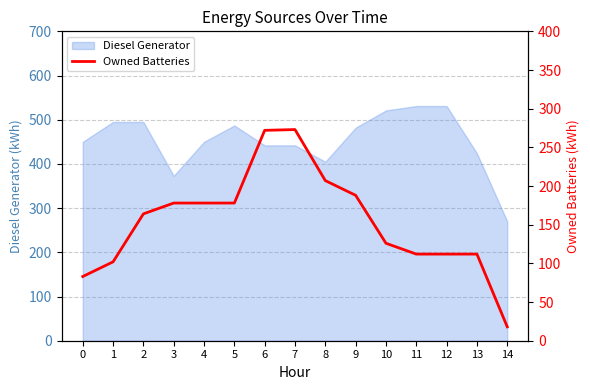

What is the difference between the maximum and minimum values?

255